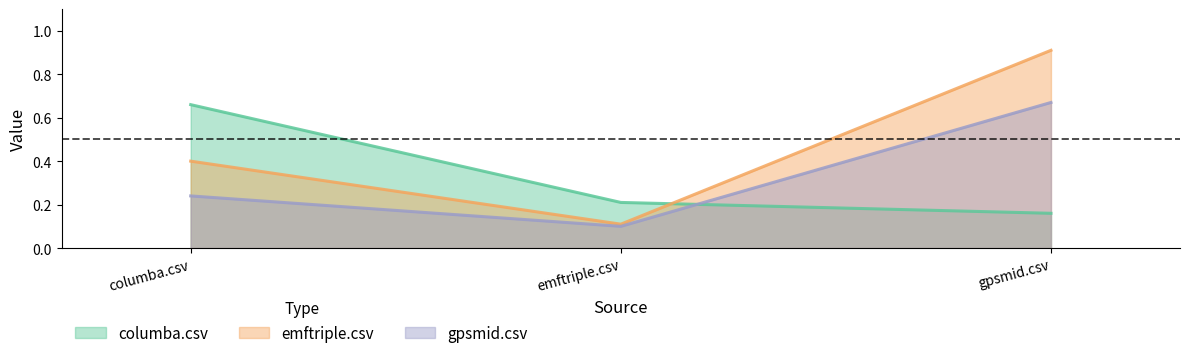

Which series has the largest total across all categories?

emftriple.csv